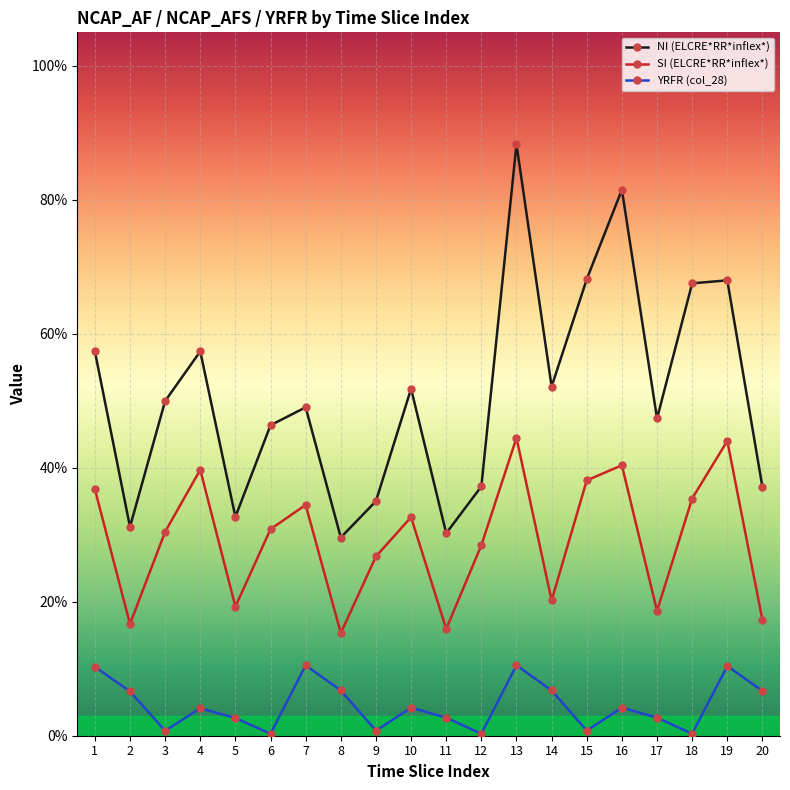

Reading left to right, extract all data points from this chart.

NI (ELCRE*RR*inflex*): 0.6	0.3	0.5	0.6	0.3	0.5	0.5	0.3	0.4	0.5	0.3	0.4	0.9	0.5	0.7	0.8	0.5	0.7	0.7	0.4
SI (ELCRE*RR*inflex*): 0.4	0.2	0.3	0.4	0.2	0.3	0.3	0.2	0.3	0.3	0.2	0.3	0.4	0.2	0.4	0.4	0.2	0.4	0.4	0.2
YRFR (col_28): 0.1	0.1	0.0	0.0	0.0	0.0	0.1	0.1	0.0	0.0	0.0	0.0	0.1	0.1	0.0	0.0	0.0	0.0	0.1	0.1